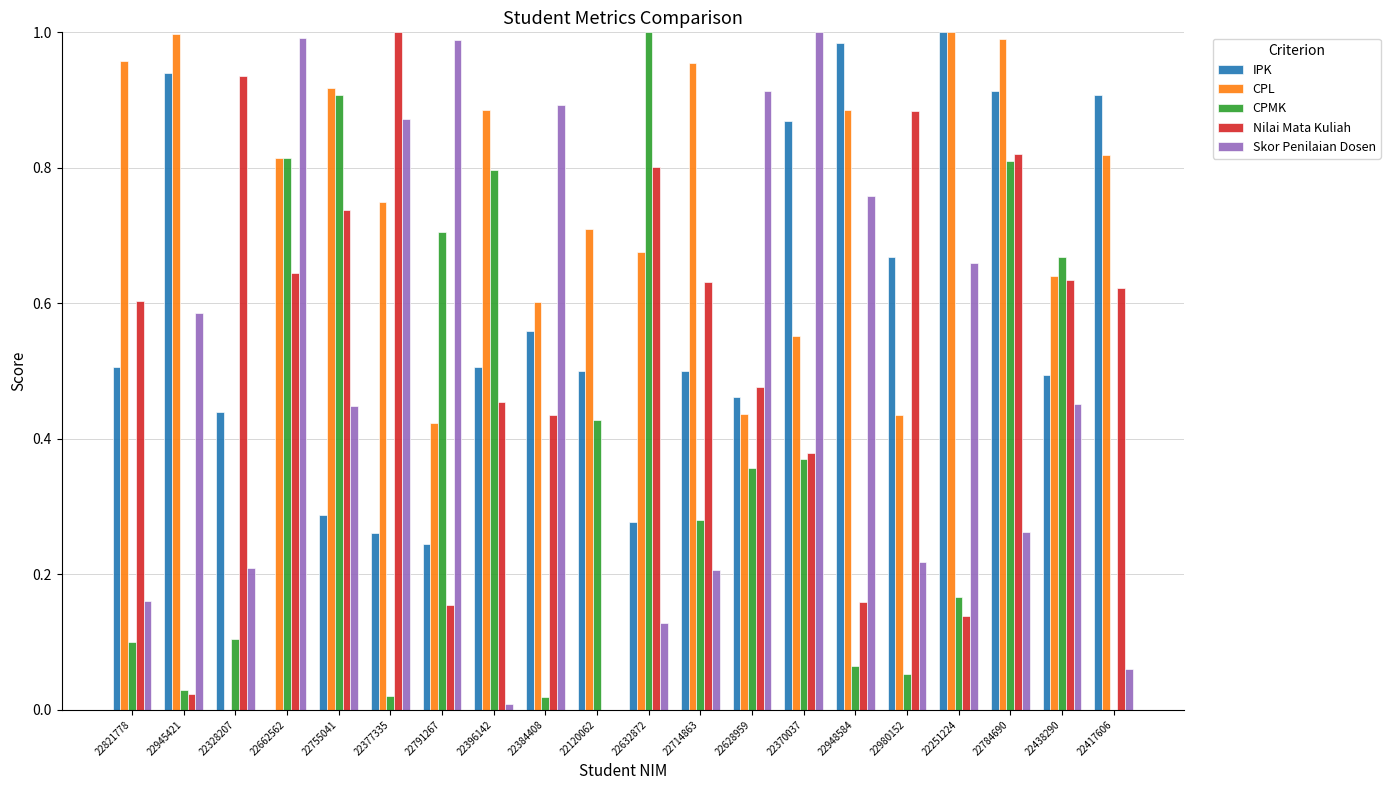

Which series has the largest total across all categories?

CPL